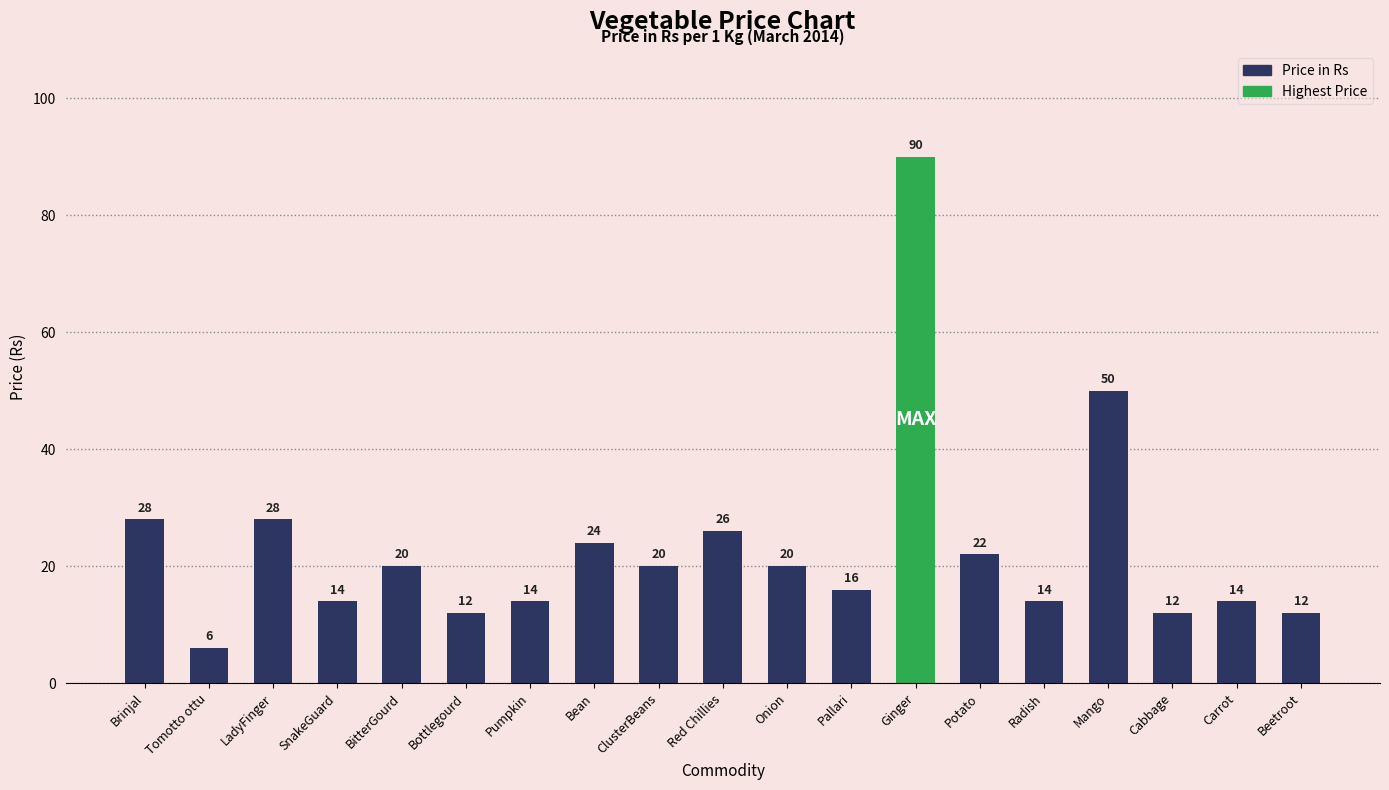

What is the average value?

23